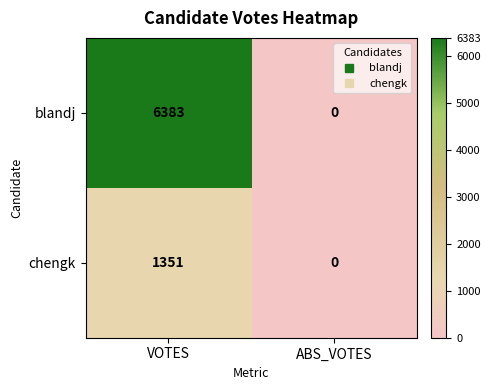

What is the difference between the chengk values at VOTES and ABS_VOTES?

1351